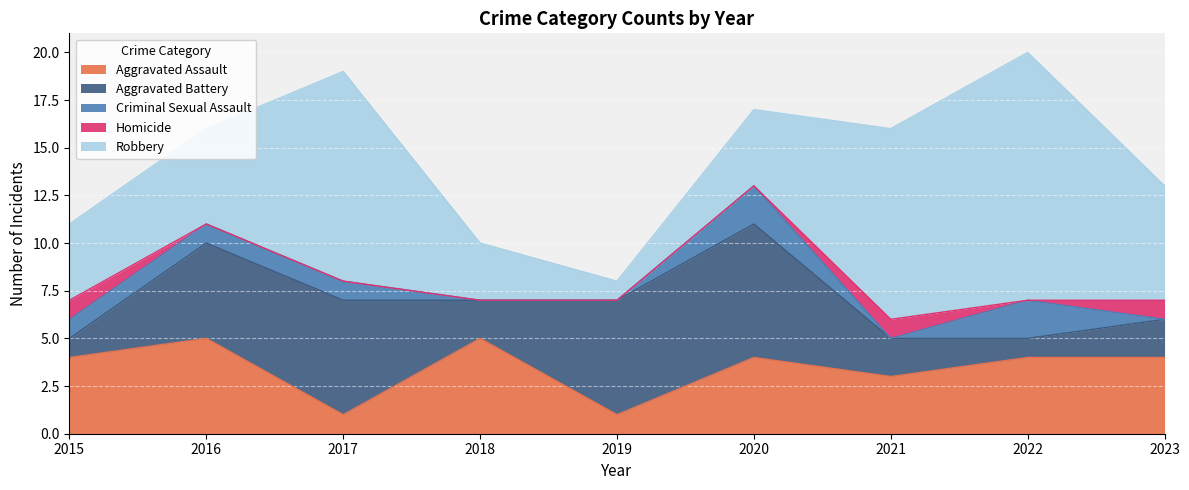

What is the difference between the Criminal Sexual Assault values at 2017 and 2019?

1